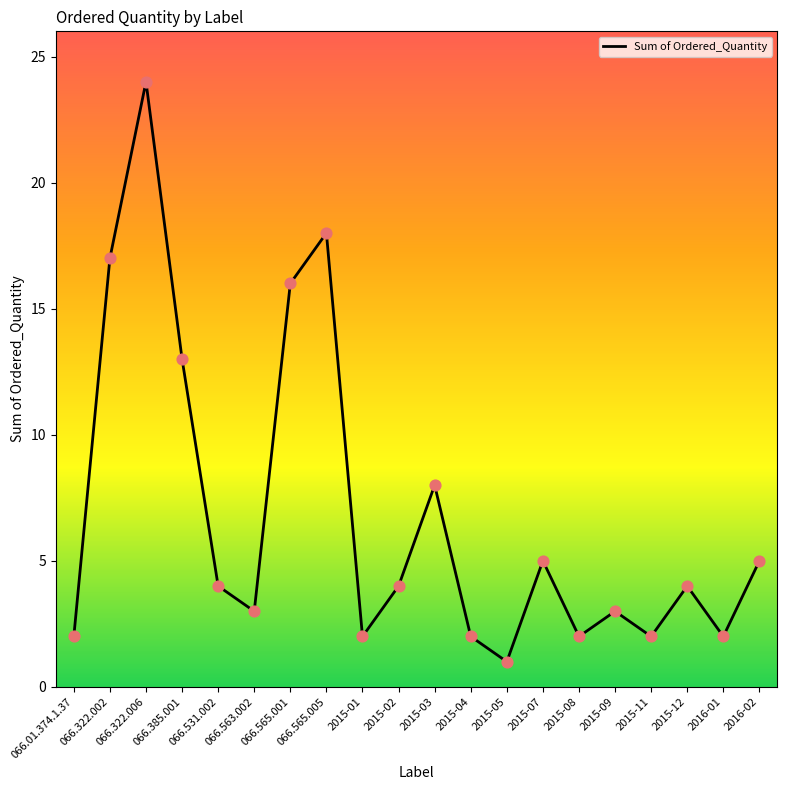

Between 2015-07 and 066.565.005, which is larger?

066.565.005